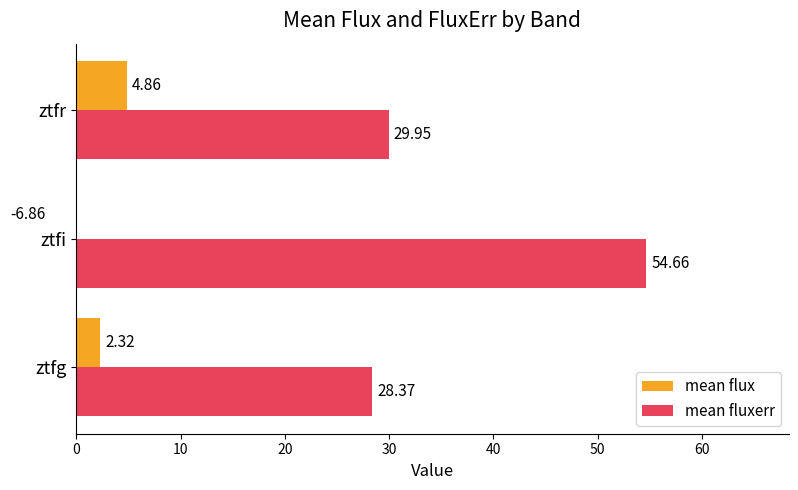

What is the value of the mean flux bar at the 1st from the left?

2.3